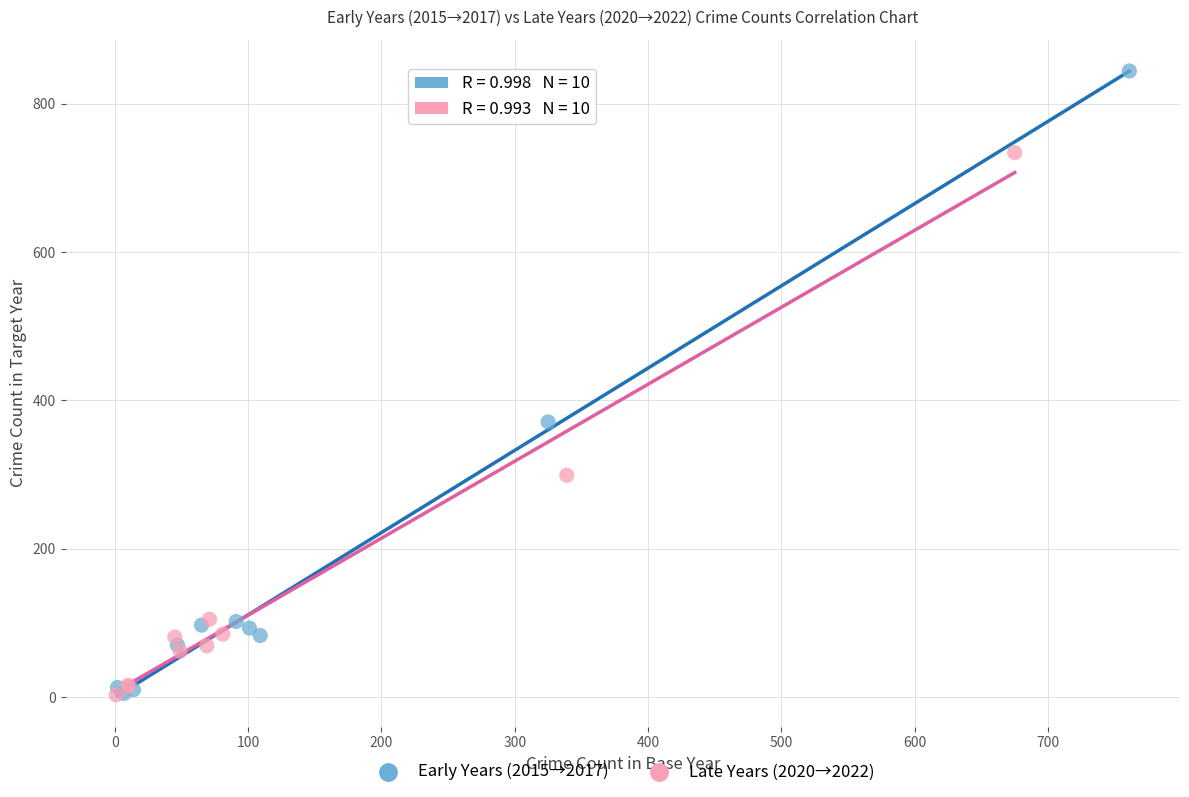

Which series reaches the maximum Y coordinate?

Early Years (2015→2017)